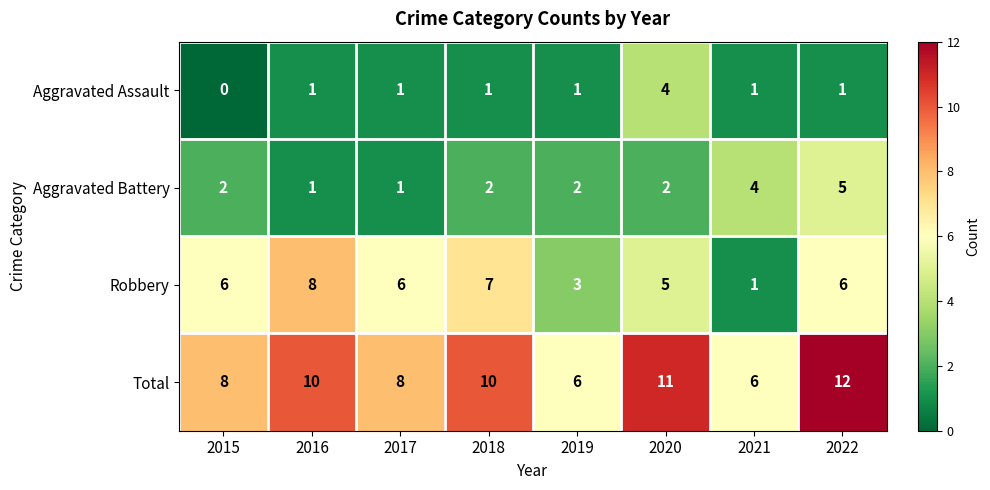

What is the total value across all series at 2022?

24